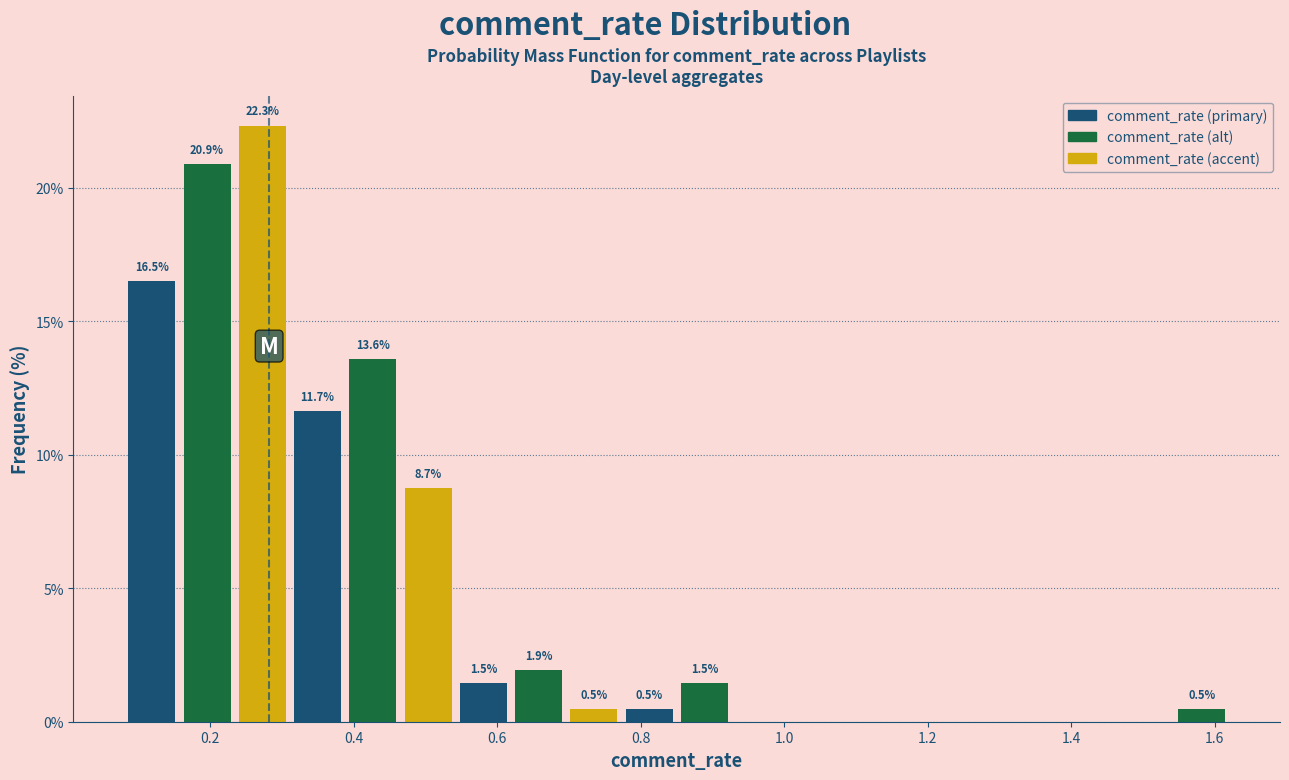

Read against the x-axis, roughly where is the centre of the tallest bar?

0.28